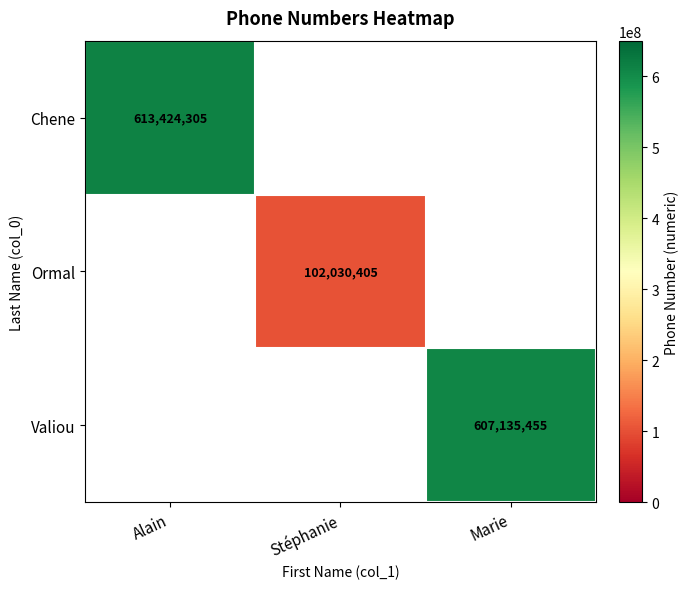

Is it true that Valiou equals 607135455 at Marie?

True